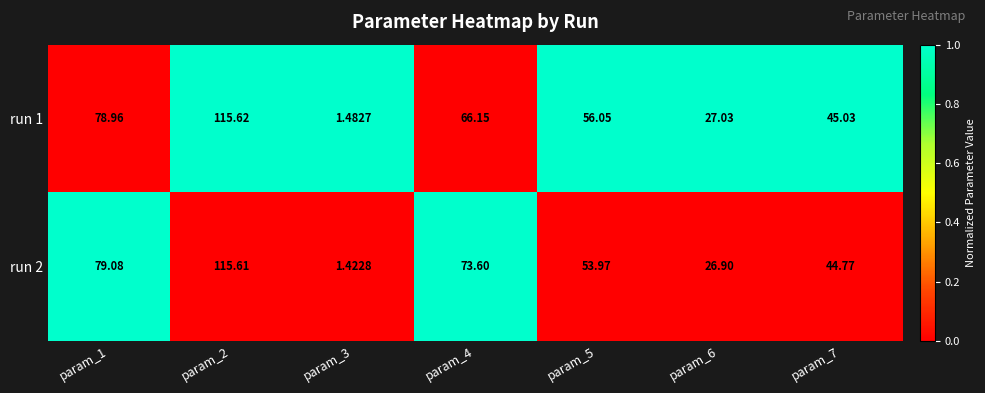

Is the value of run 1 at param_2 greater than the value of run 2 at param_1?

Yes